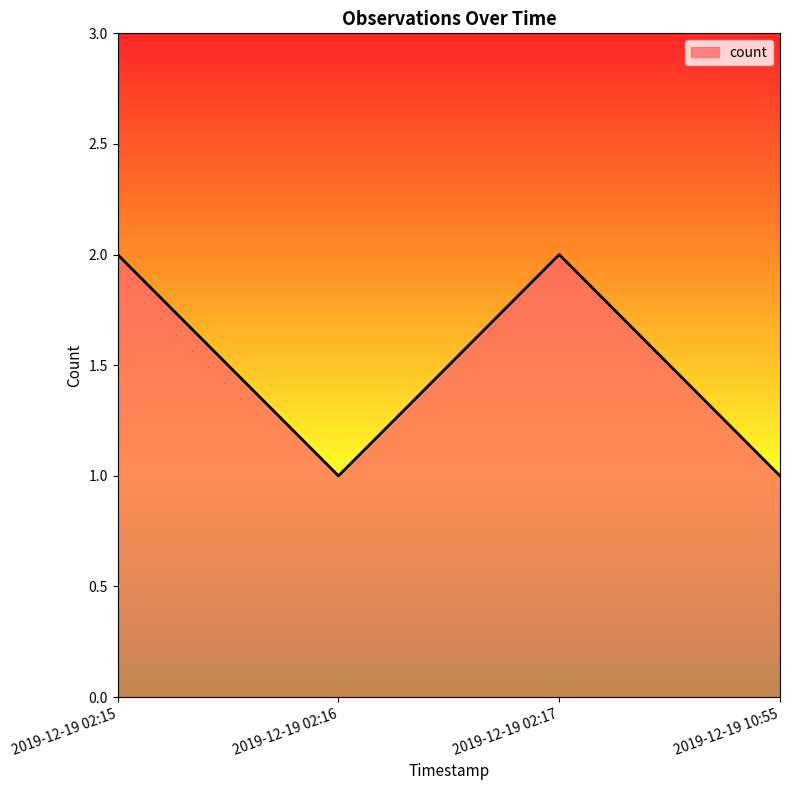

Where is the first local minimum?

2019-12-19 02:16